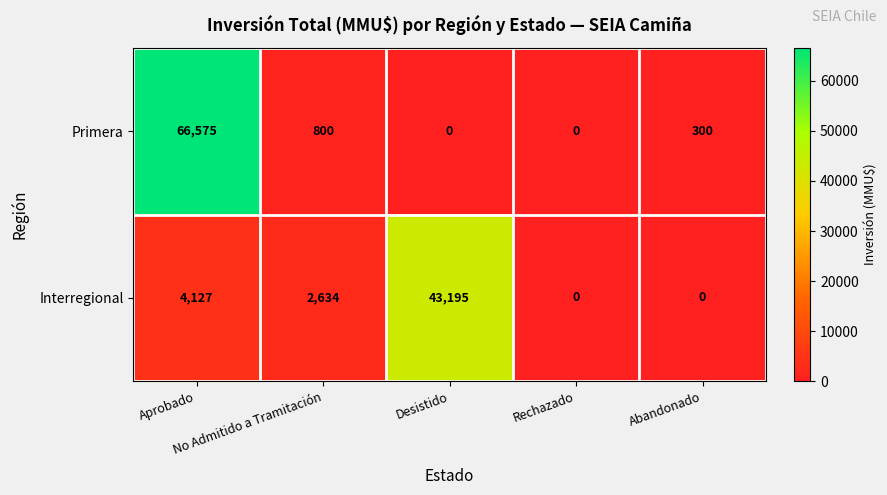

Between Aprobado and Abandonado, which series saw the biggest shift?

Primera